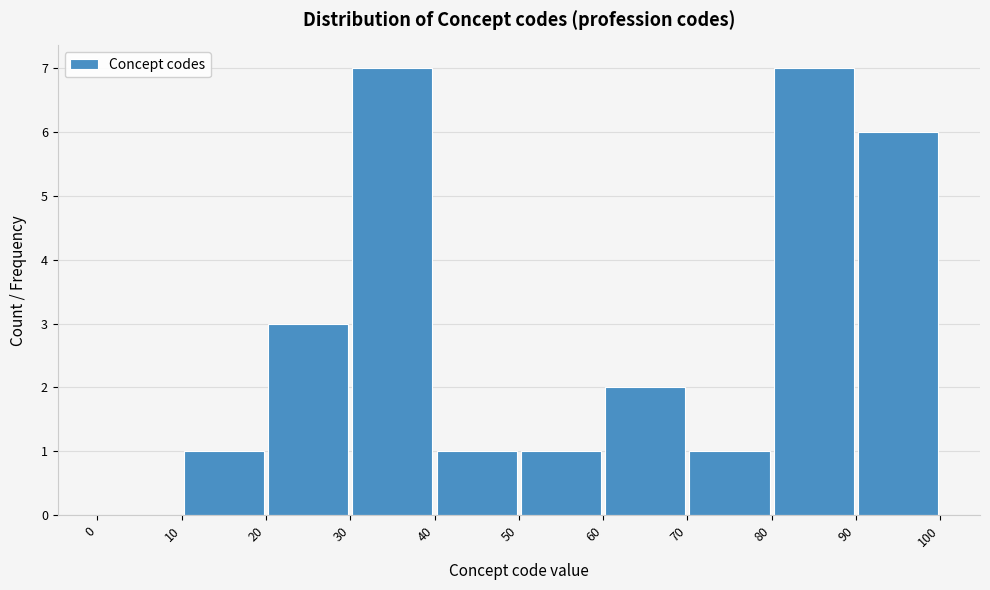

Reading left to right, list every bar in this chart as the range it spans on the x-axis followed by its height. The values are not printed on the chart, so give them approximately, as read against the axis.

0 to 10: 0
10 to 20: 1
20 to 30: 3
30 to 40: 7
40 to 50: 1
50 to 60: 1
60 to 70: 2
70 to 80: 1
80 to 90: 7
90 to 100: 6